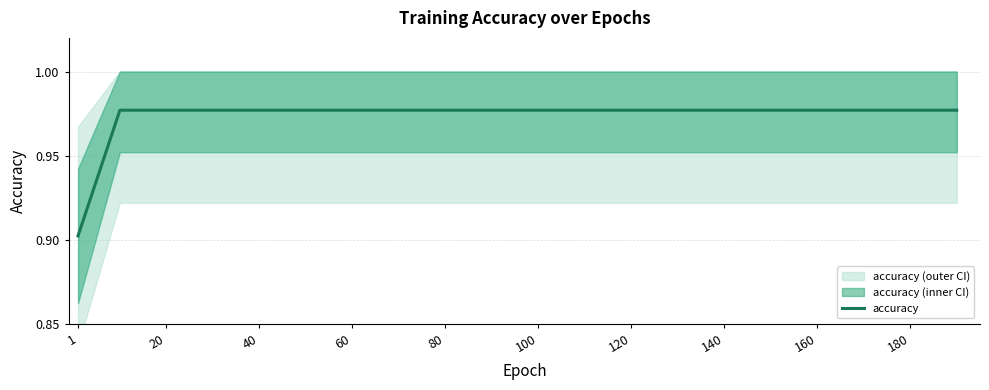

How many distinct data groups are displayed?

1